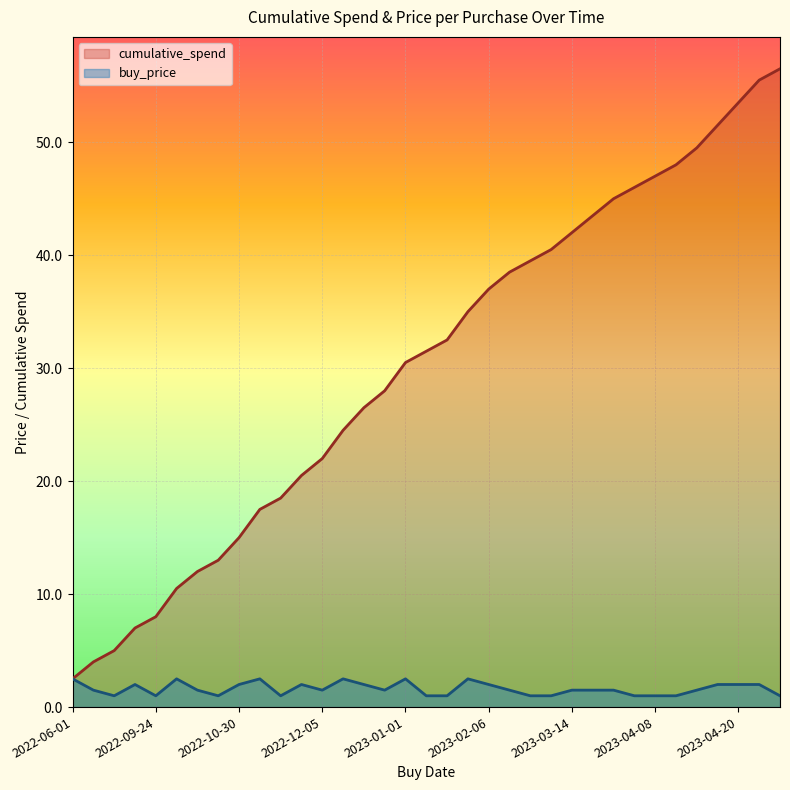

What is the value of the buy_price point at the 1st from the left?

2.5